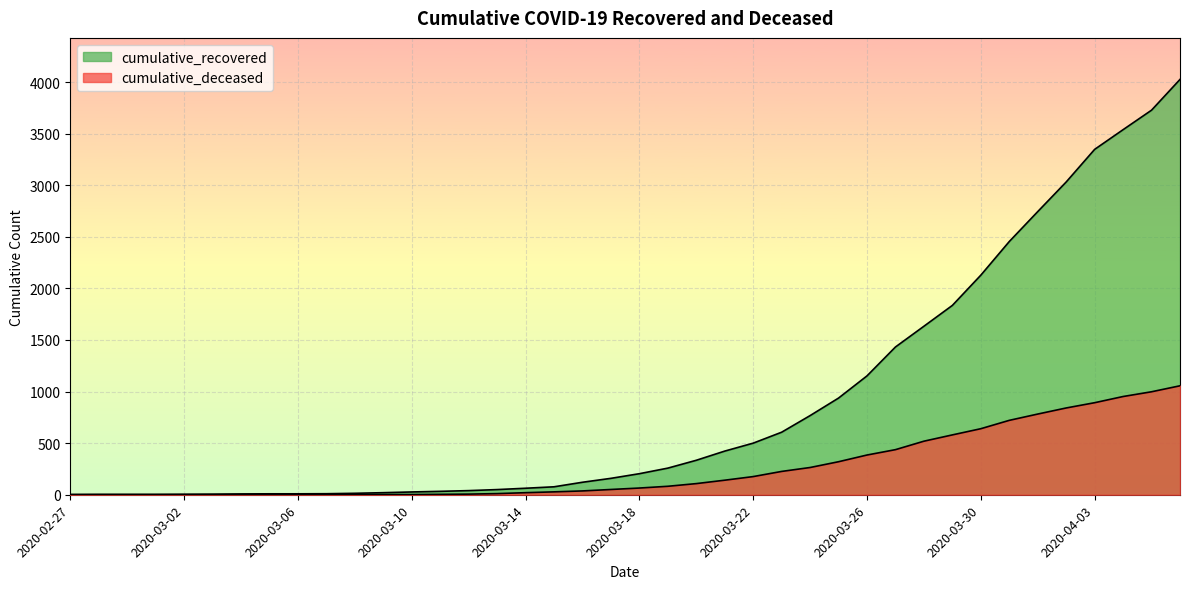

Reading left to right, what are all the values shown in this chart?

cumulative_recovered: 3	4	4	4	5	6	8	9	9	10	14	20	27	33	40	50	63	77	121	159	204	258	334	423	500	606	767	937	1152	1432	1633	1835	2128	2454	2744	3031	3347	3538	3727	4025
cumulative_deceased: 0	0	0	0	0	0	0	0	0	1	2	2	2	4	6	11	20	28	37	51	65	82	108	141	176	226	264	320	385	437	519	580	640	721	782	841	892	952	998	1056